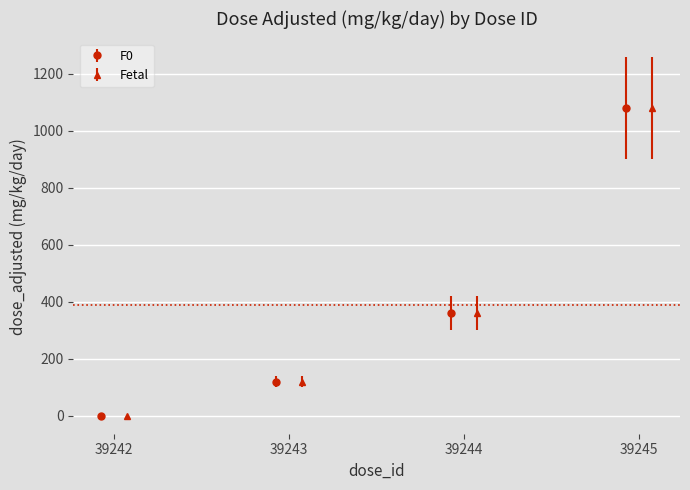

True or false: F0 has more than 2 interior local peaks.

False